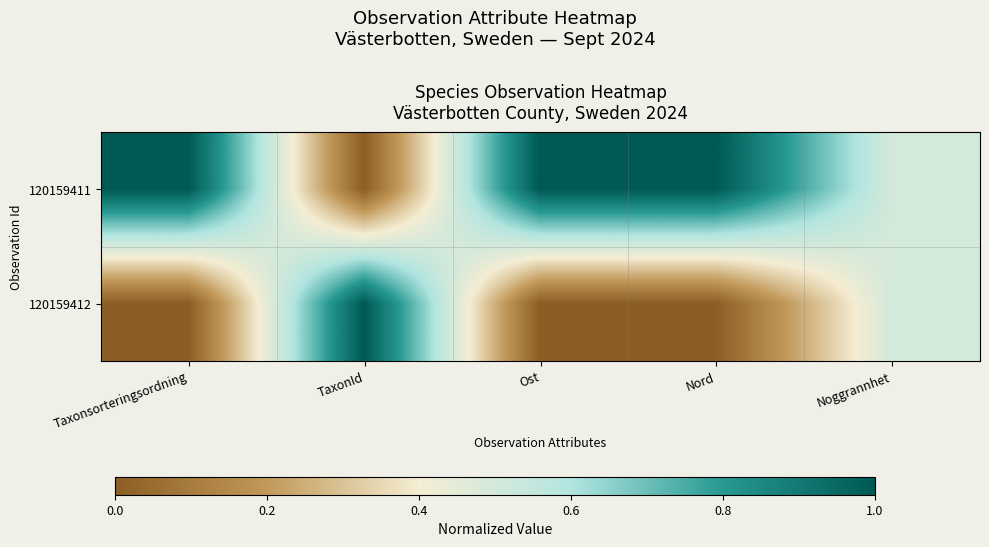

How many series are shown in this chart?

2